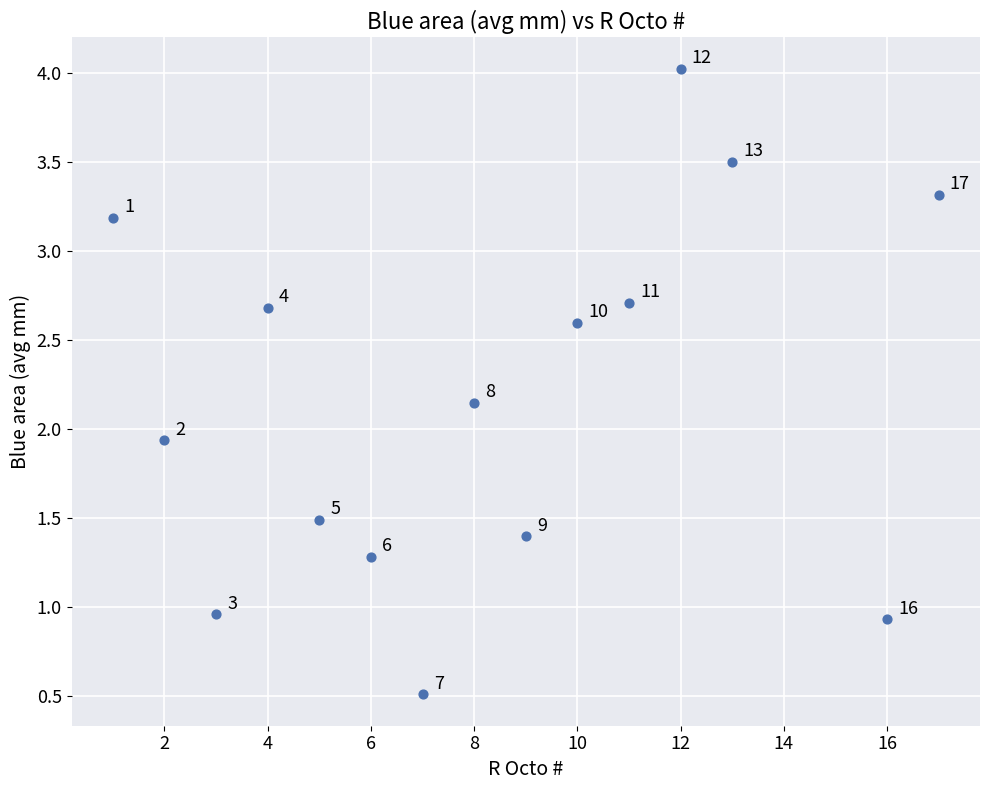

What Y value in the scatter plot is closest to 2?

1.9